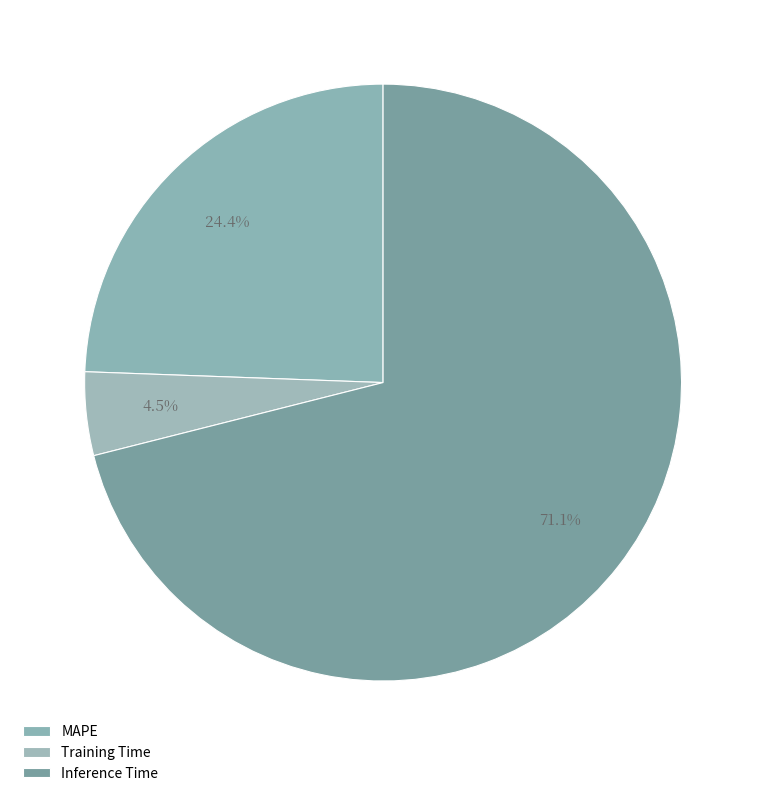

Combined, what portion of the pie is MAPE and Inference Time?

95.5%